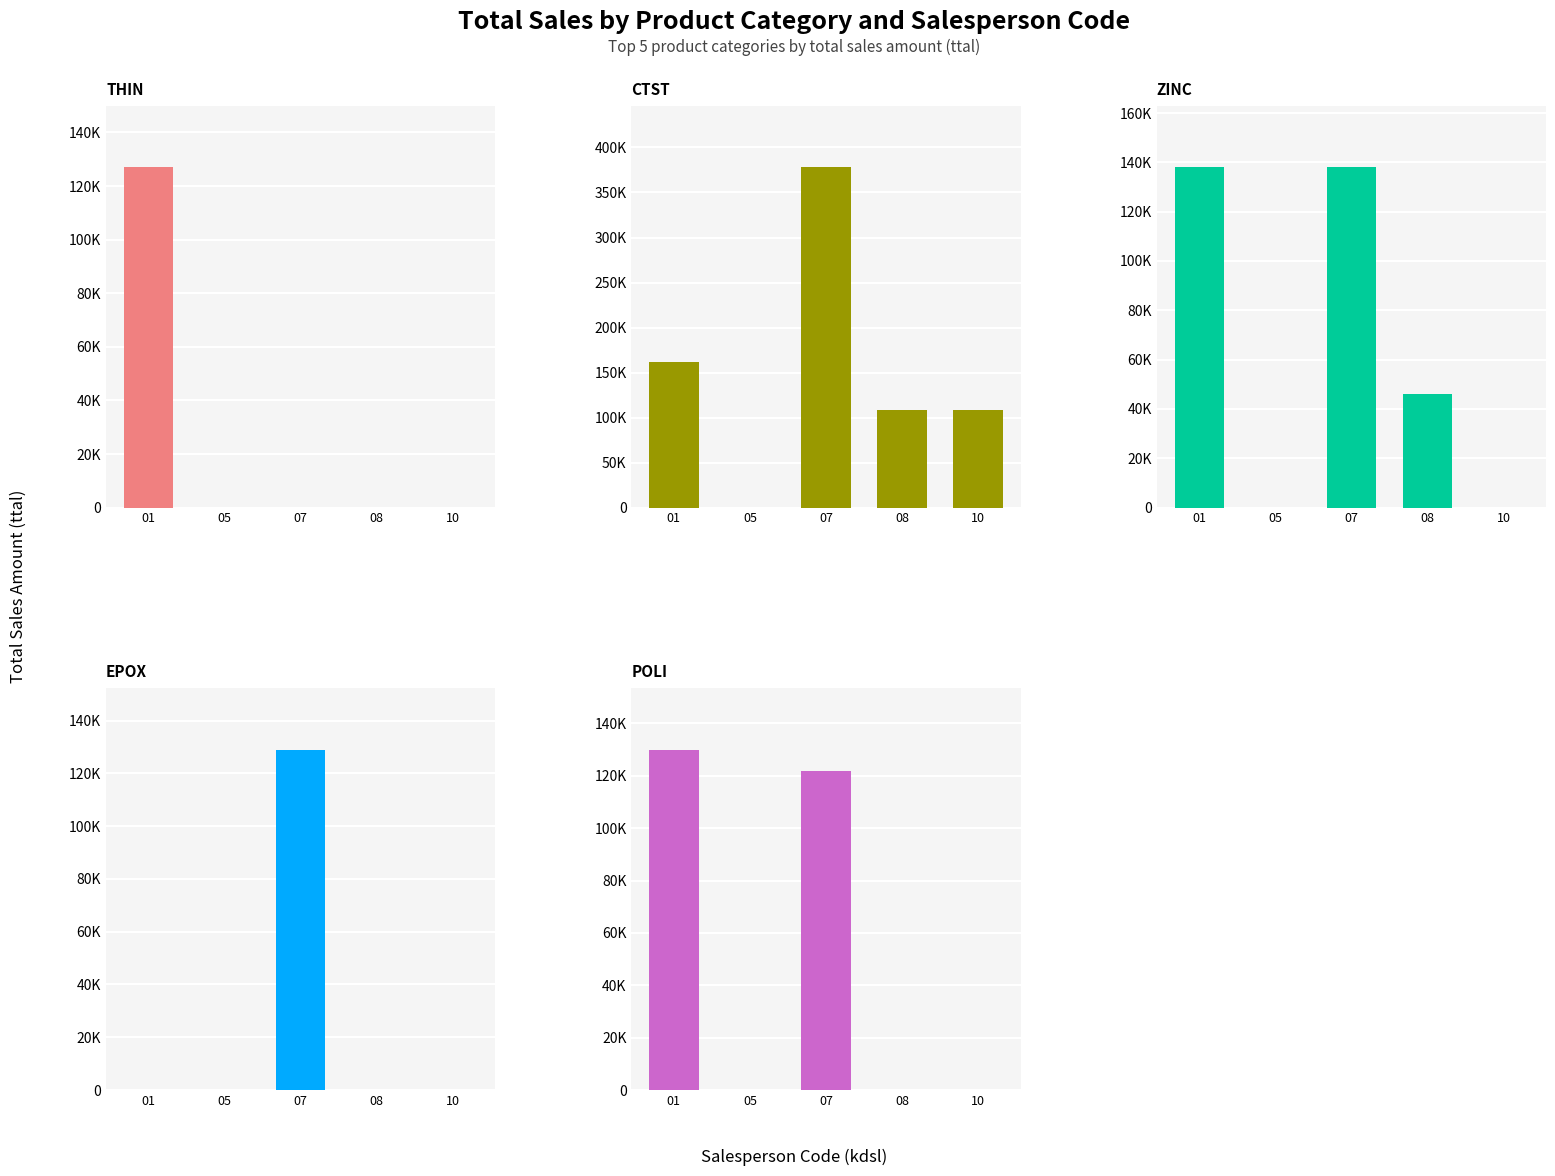

Reading left to right, list all the values displayed in this chart.

THIN: 127000	0	0	0	0
CTST: 162000	0	378000	108000	108000
ZINC: 138000	0	138000	46000	0
EPOX: 0	0	129000	0	0
POLI: 130000	0	122000	0	0